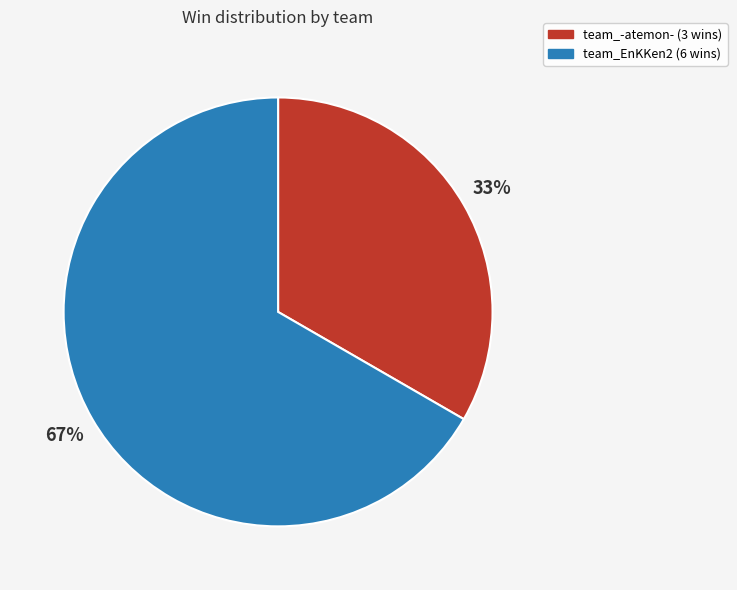

Rank the categories by value from highest to lowest.

team_EnKKen2, team_-atemon-